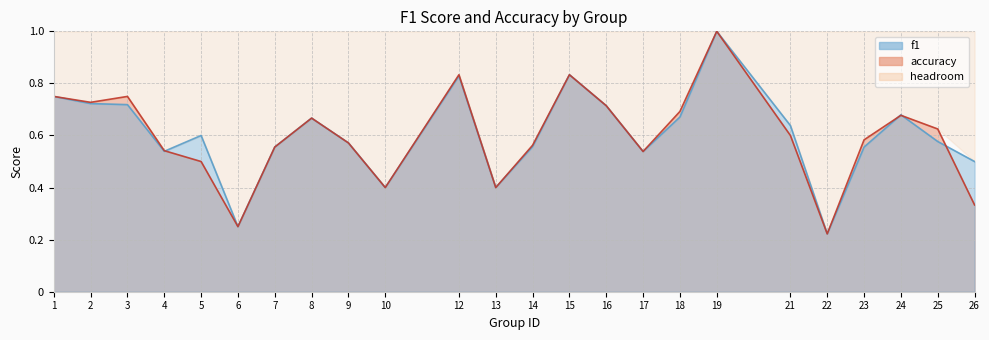

What is the value of the accuracy point at the 16th from the left?

0.5